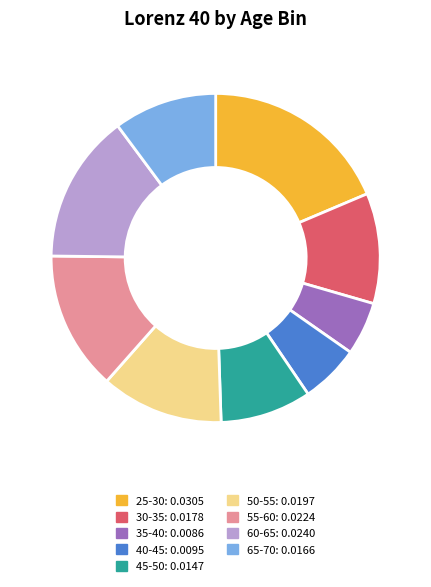

Which category has the smallest portion of the pie?

35-40